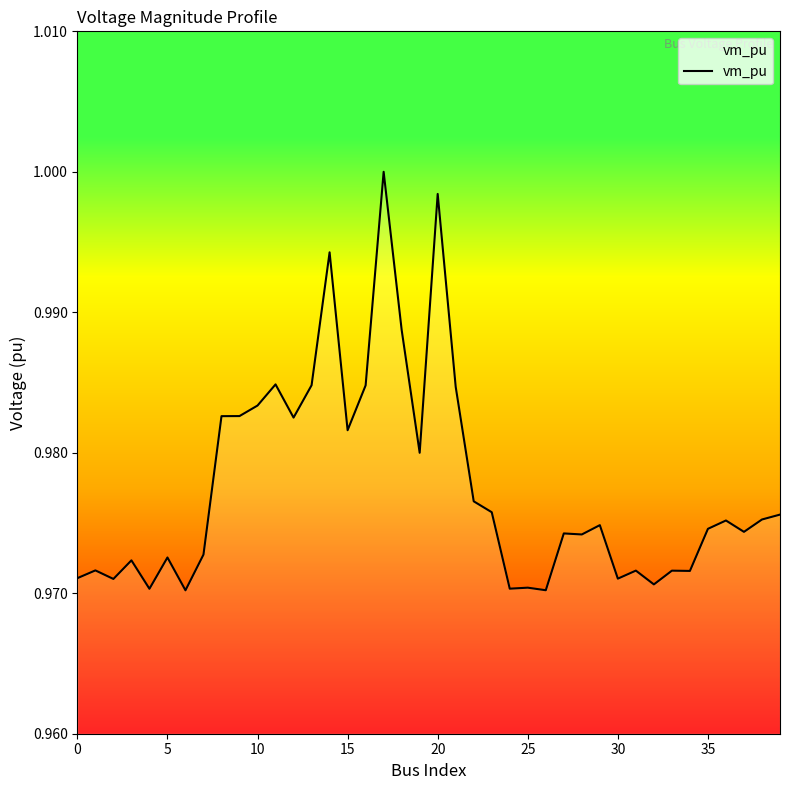

How many lines are shown in the chart?

1